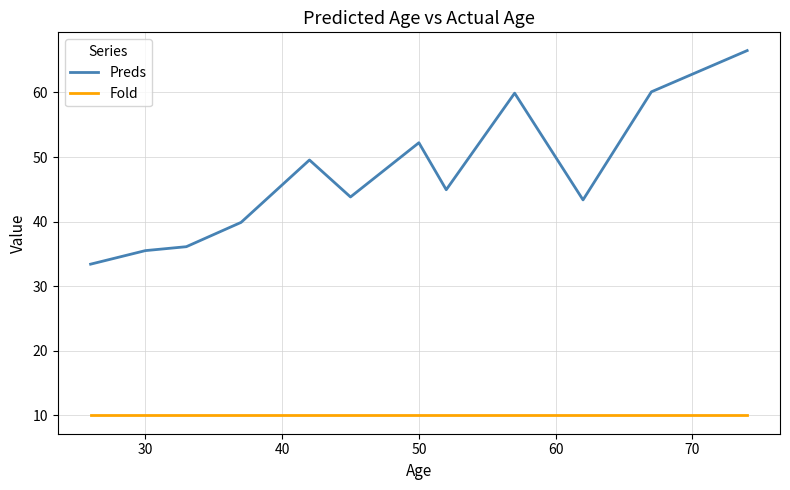

List the series in order of their peak value, lowest first.

Fold, Preds